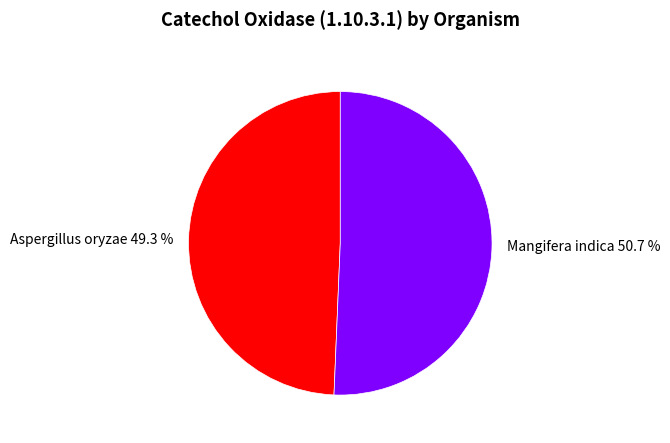

What is the smallest slice in the pie chart?

Aspergillus oryzae